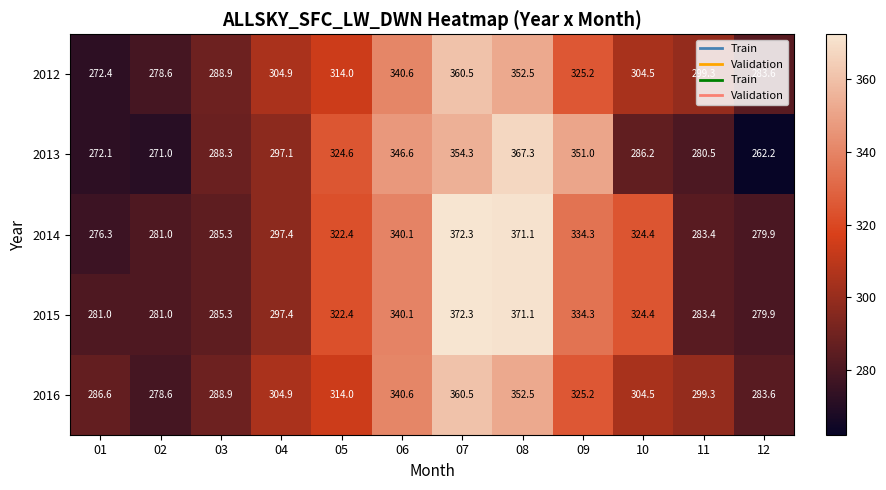

Rank the categories by 2016 value from highest to lowest.

07, 08, 06, 09, 05, 04, 10, 11, 03, 01, 12, 02